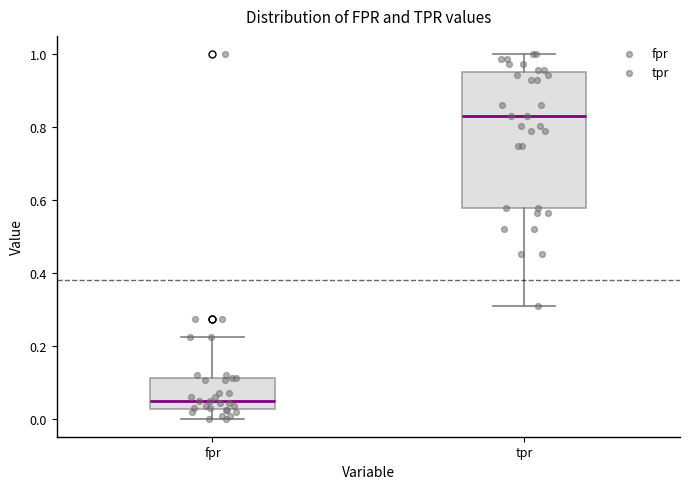

Which box is the tallest, from its lower edge to its upper edge?

tpr